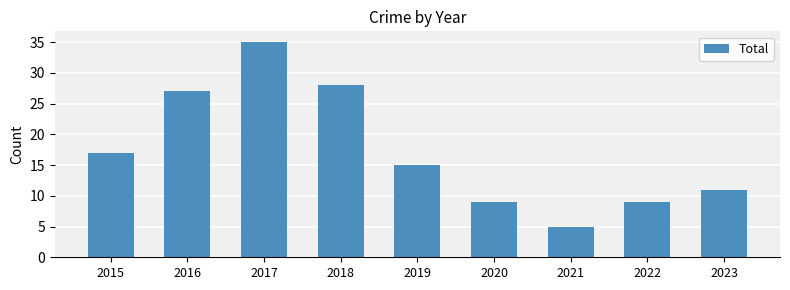

Which label corresponds to the largest value in the chart?

2017